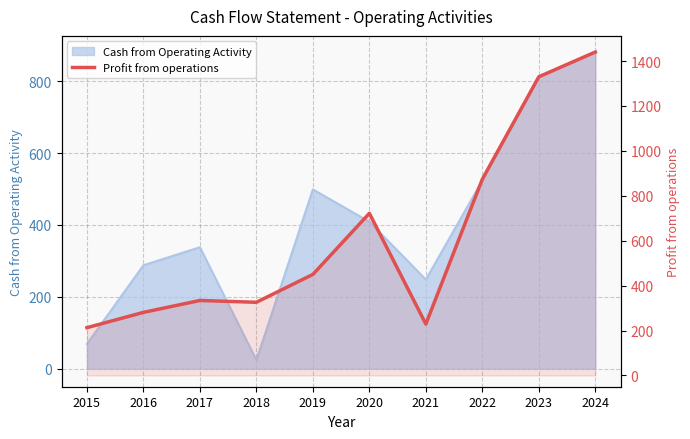

True or false: the data has more than 2 interior local peaks.

False